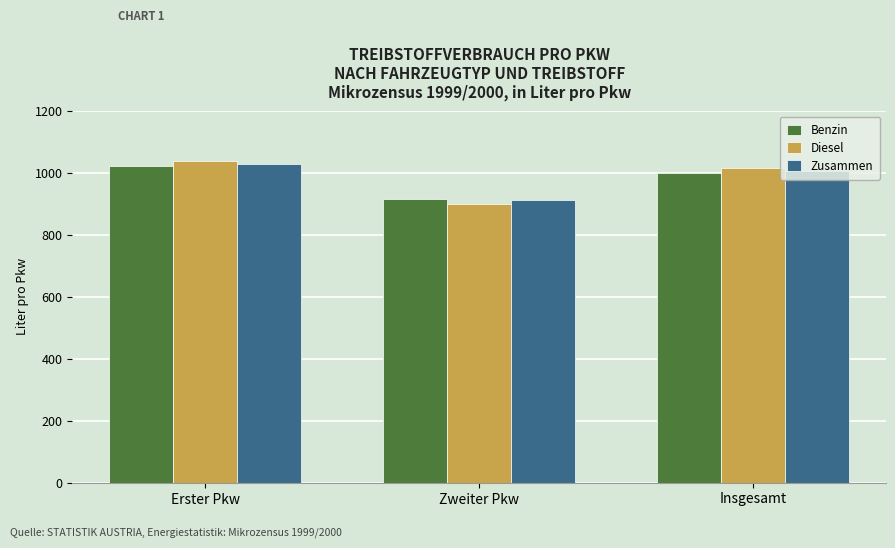

What is the label of the 1st bar from the left?

Erster Pkw